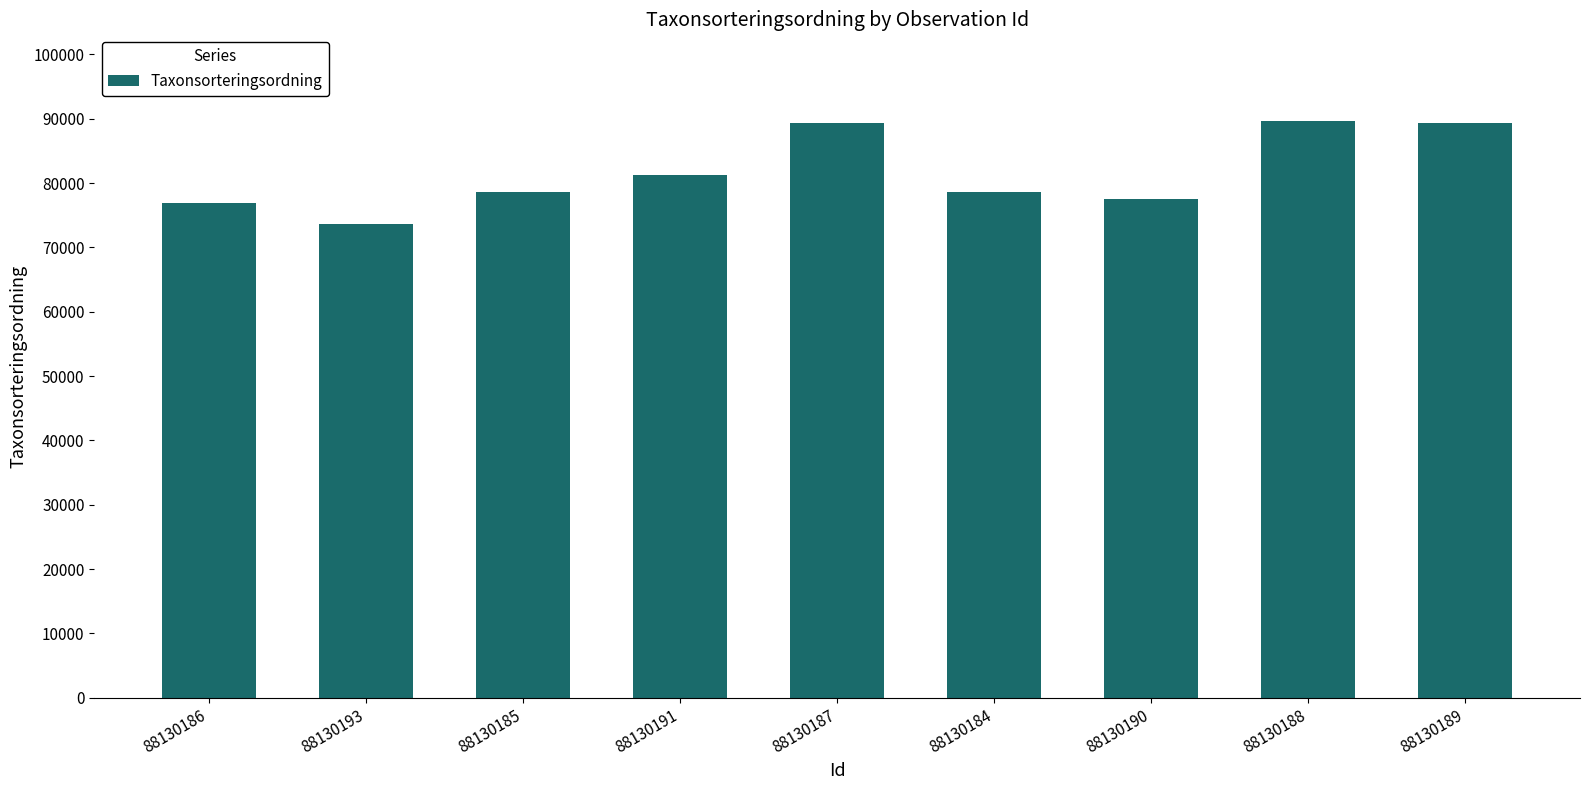

What is the average value?

81665